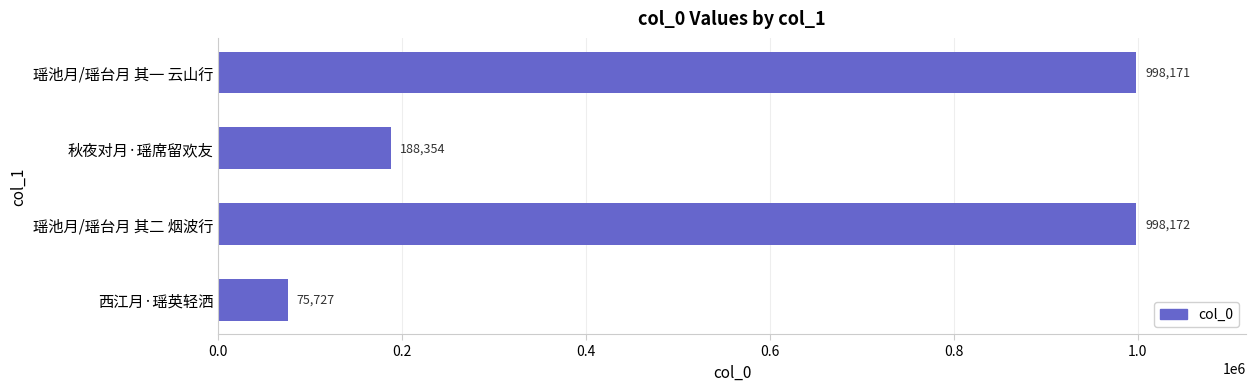

What is the ratio of the value at 瑶池月/瑶台月 其二 烟波行 to the value at 瑶池月/瑶台月 其一 云山行?

1.0